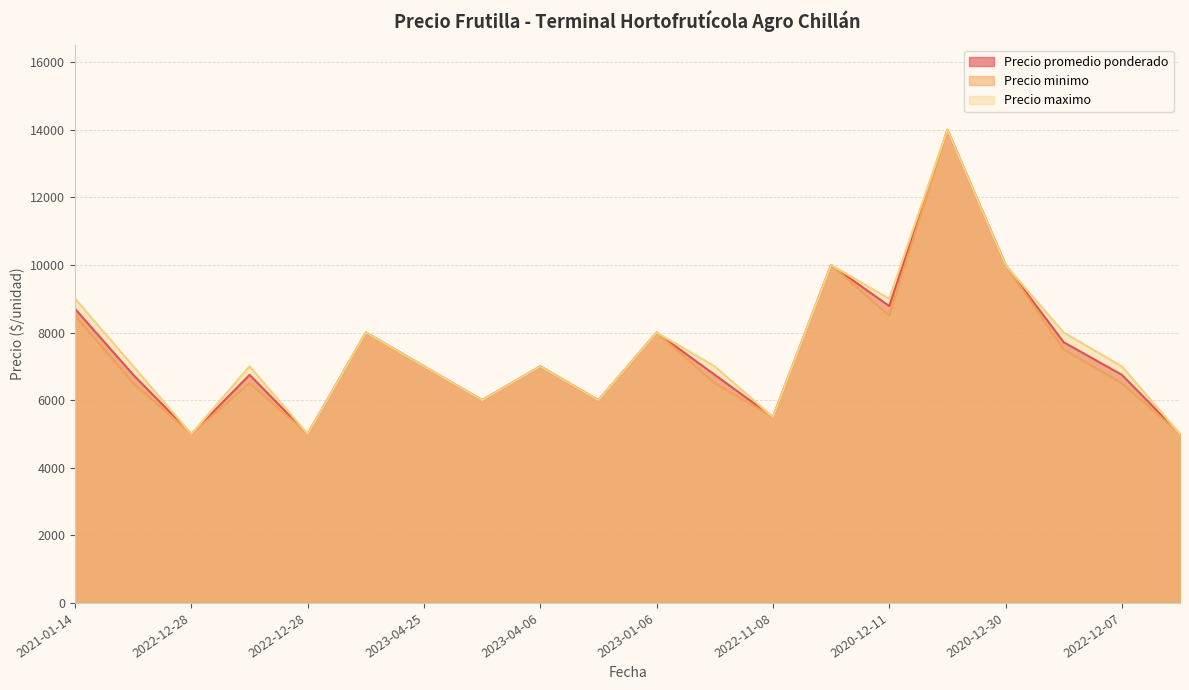

Which series changed the most between 2022-12-28 and 2022-11-08?

Precio maximo